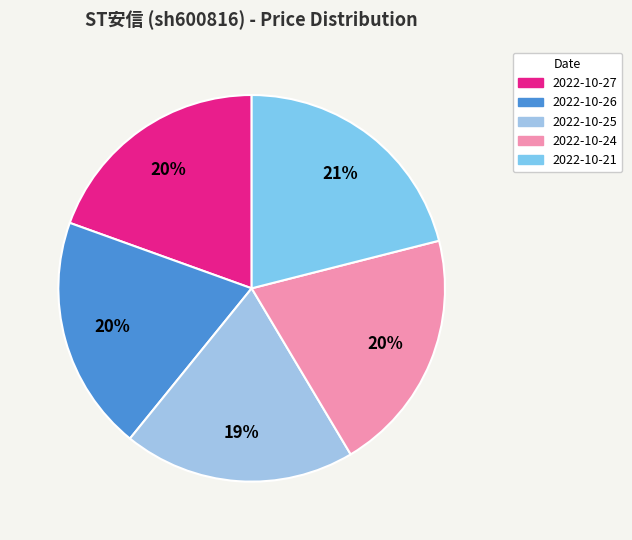

Approximately how many times larger is the value at 2022-10-25 compared to 2022-10-24?

1.0